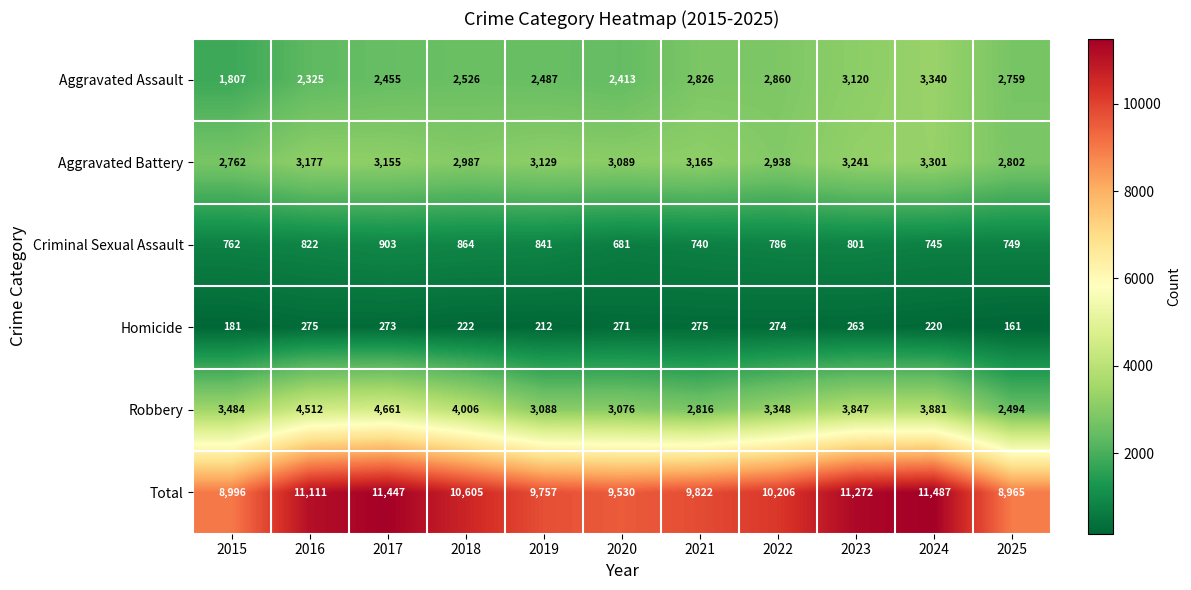

How many data points does each series have?

11